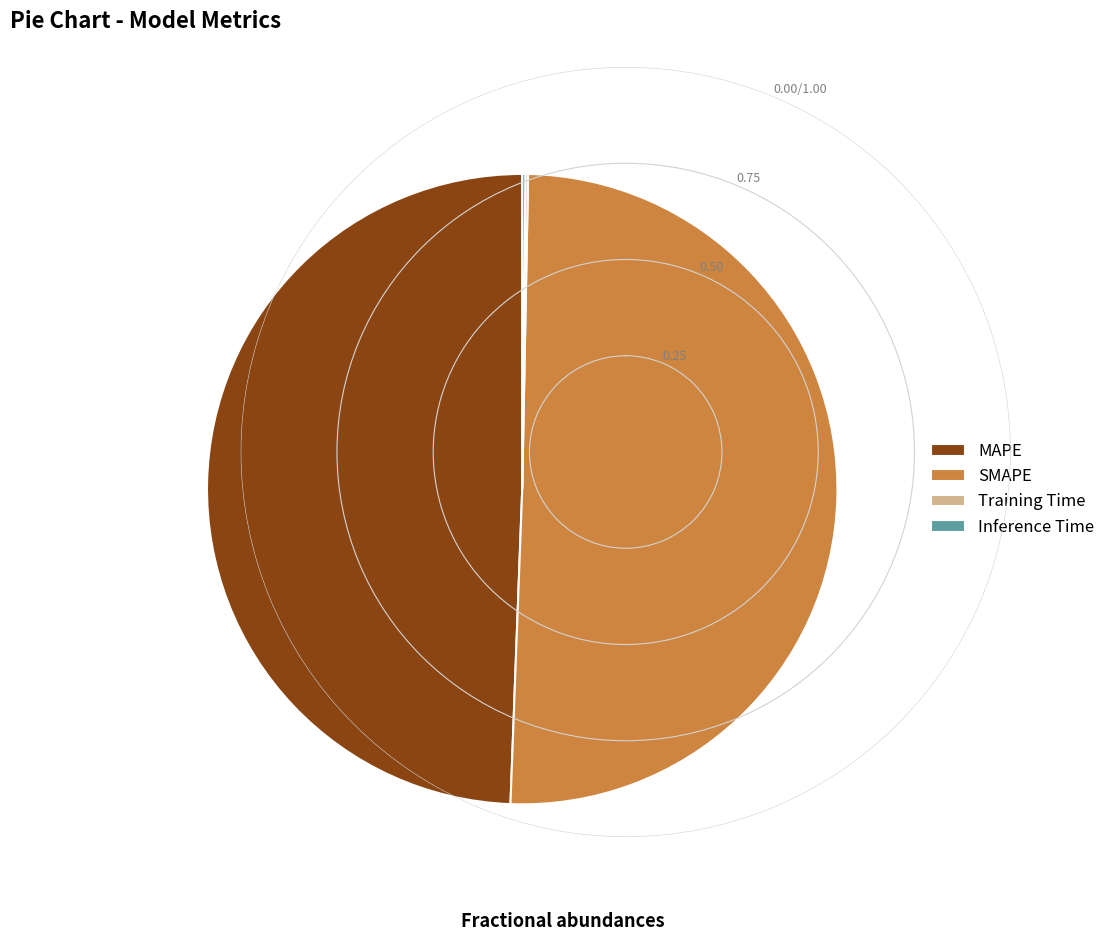

What is the largest slice in the pie chart?

SMAPE